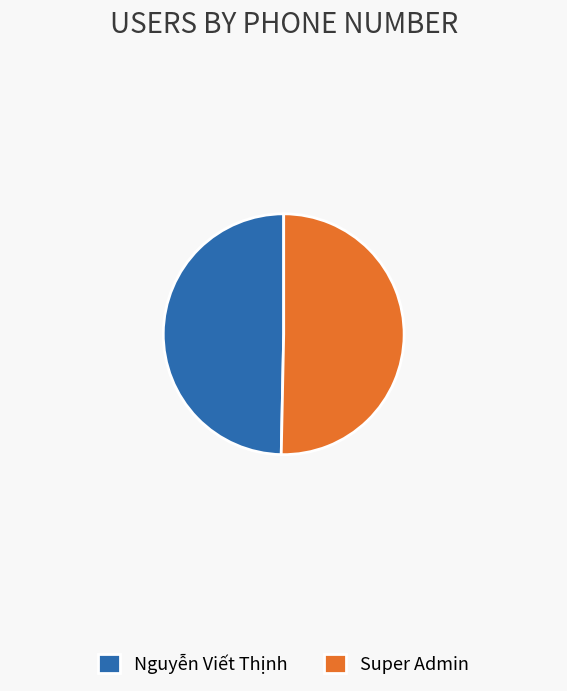

True or false: Super Admin accounts for 60% of the total.

False